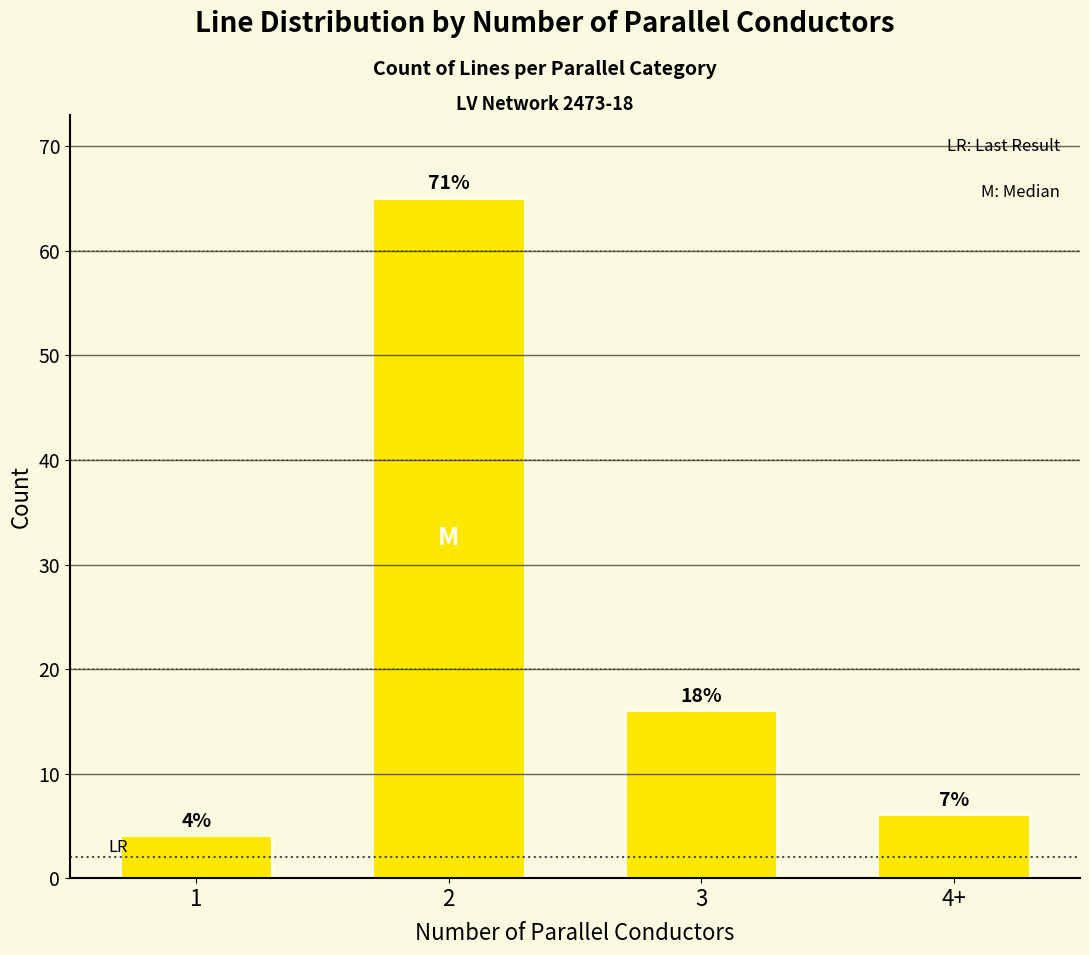

Does the chart contain any negative values?

No